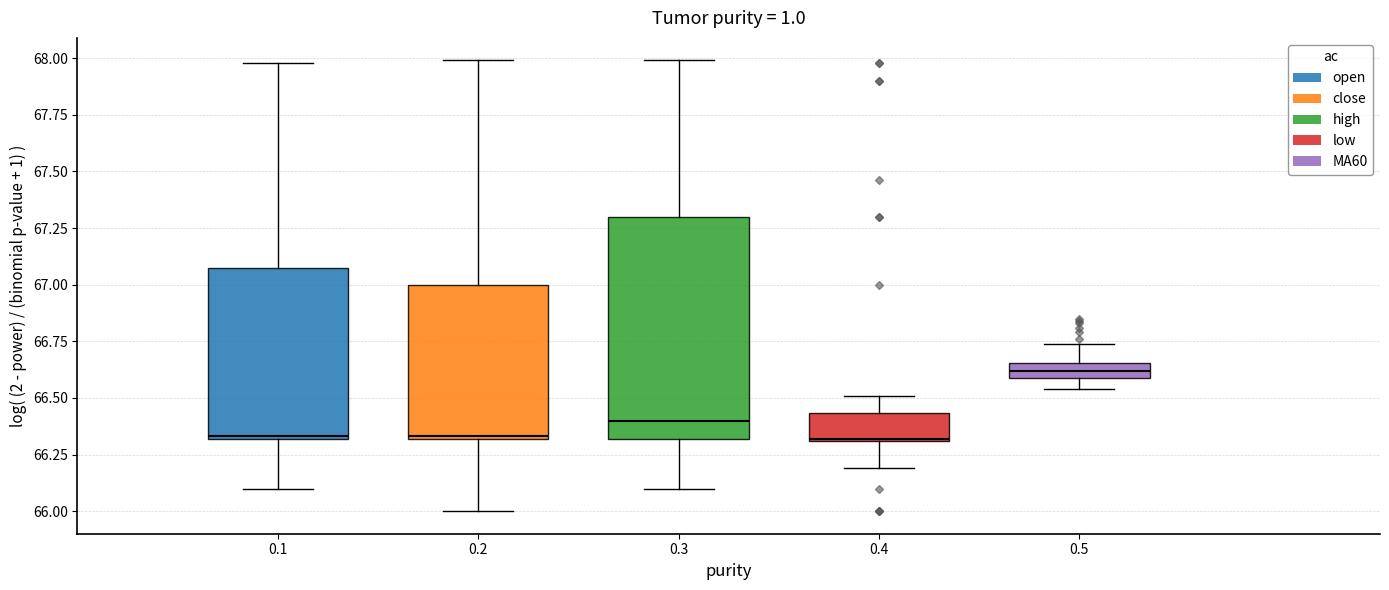

Which box has the highest median line?

0.5